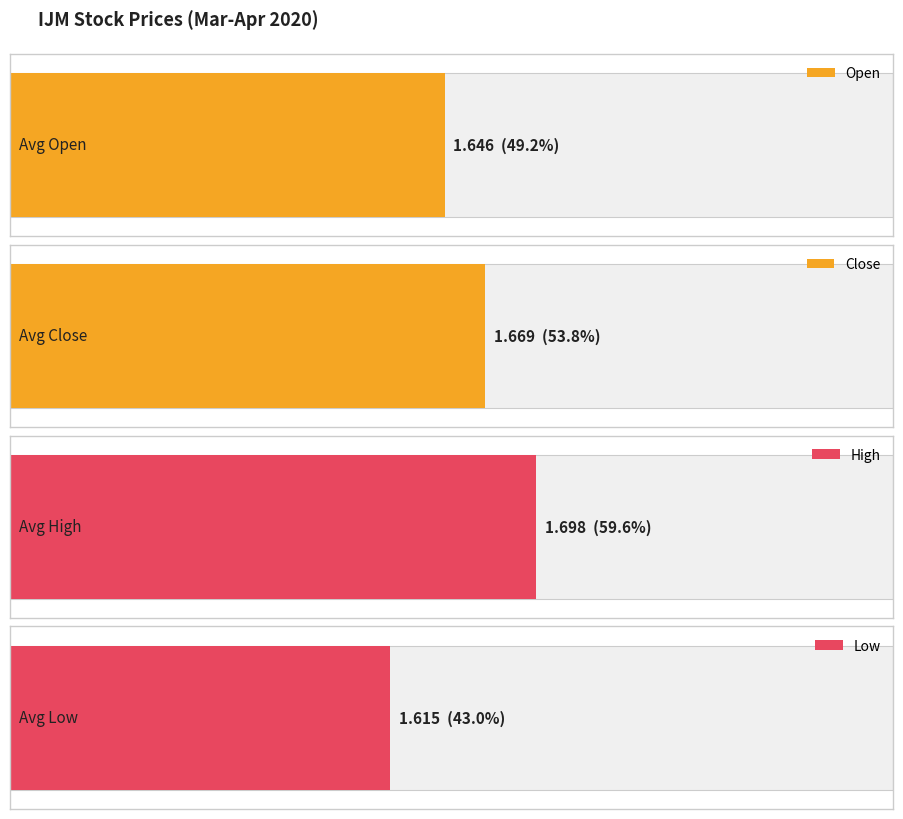

The value of low at 2020-04-08 is 0.8. True or false?

False